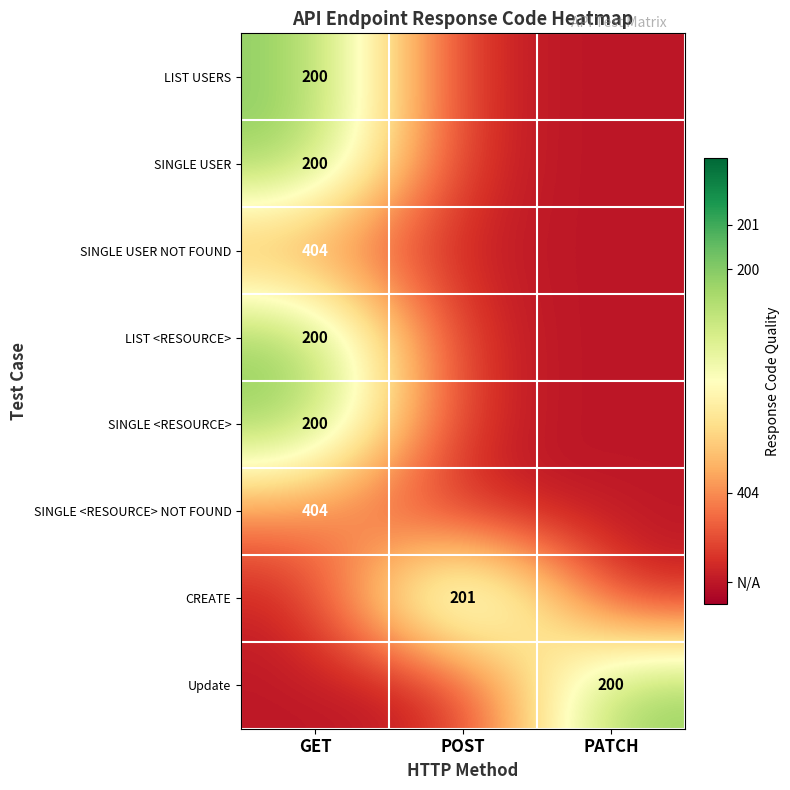

At which category is the sum across all series the highest?

GET